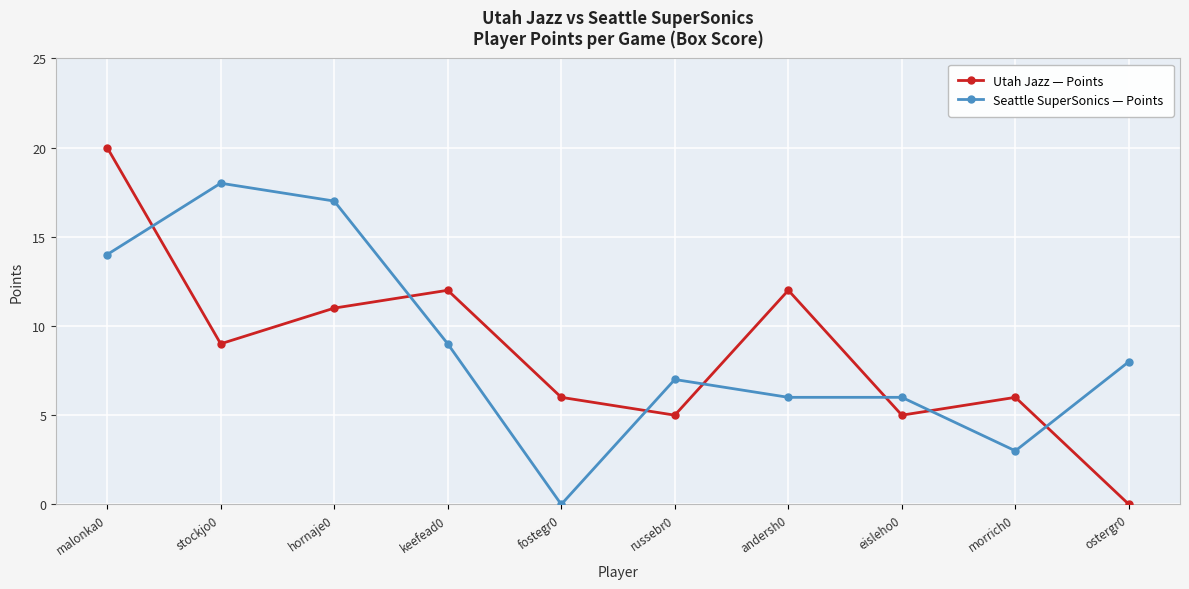

What is the label of the 1st point from the left?

malonka0